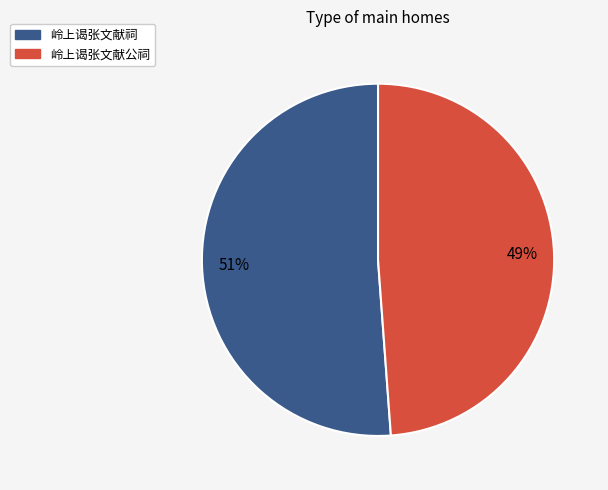

What is the ratio of the value at 岭上谒张文献祠 to the value at 岭上谒张文献公祠?

1.0